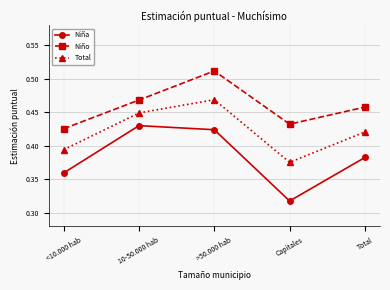

The Niña series shows 0.6 at Total. True or false?

False